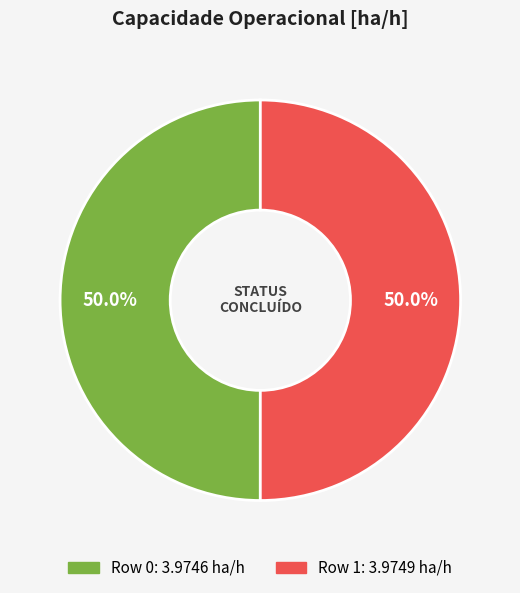

Approximately how many times larger is the value at Row 0 compared to Row 1?

1.0